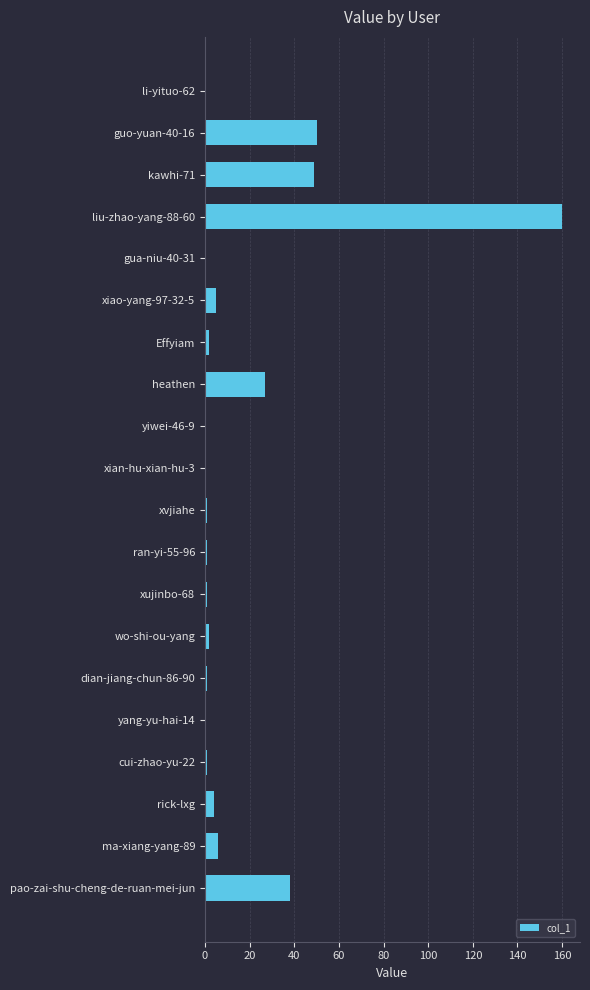

What is the maximum value shown in the chart?

160